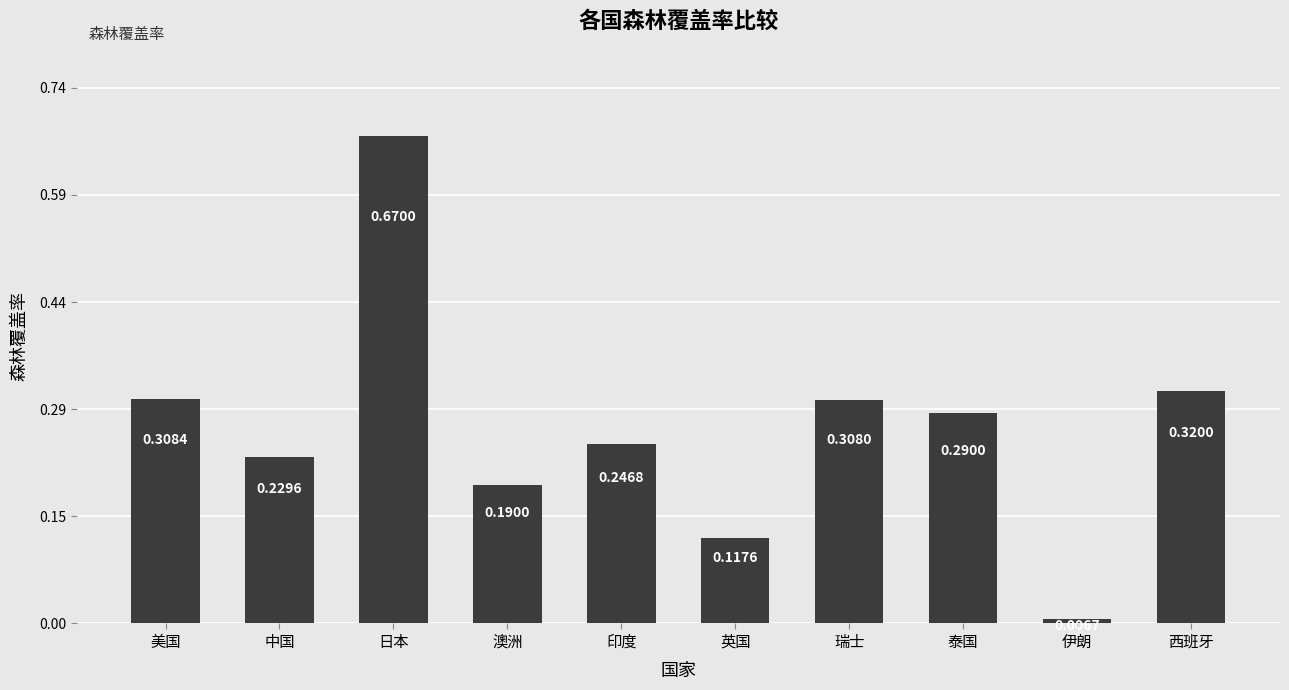

How many bars are there in total?

10